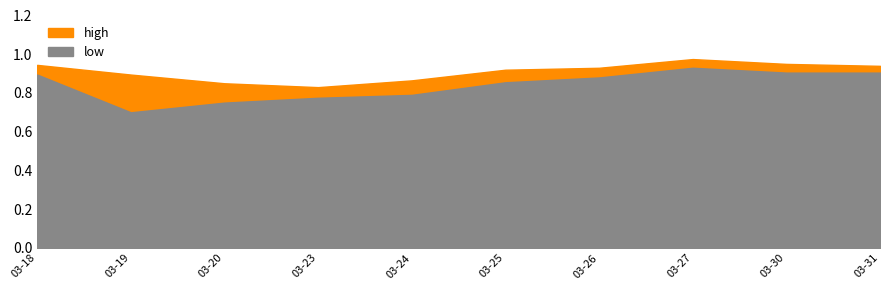

True or false: low and high intersect in this chart.

False